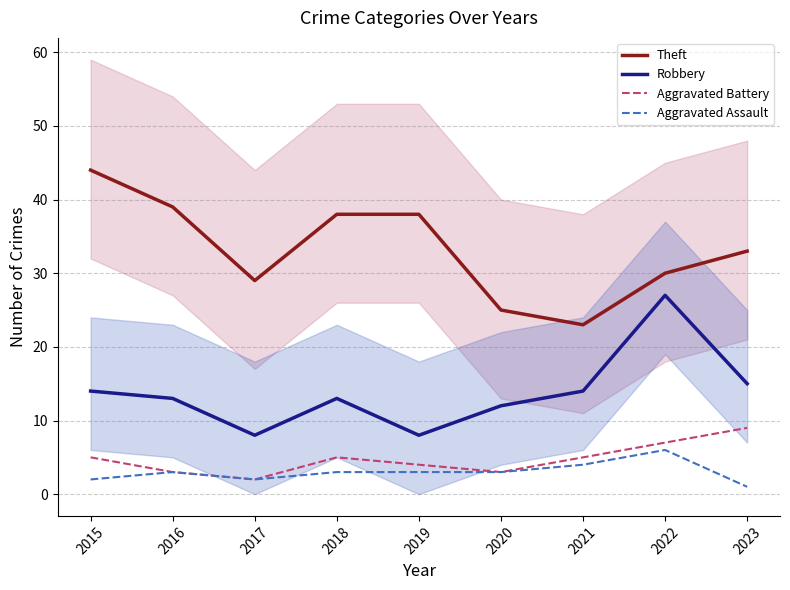

What is the maximum value shown in the chart?

44